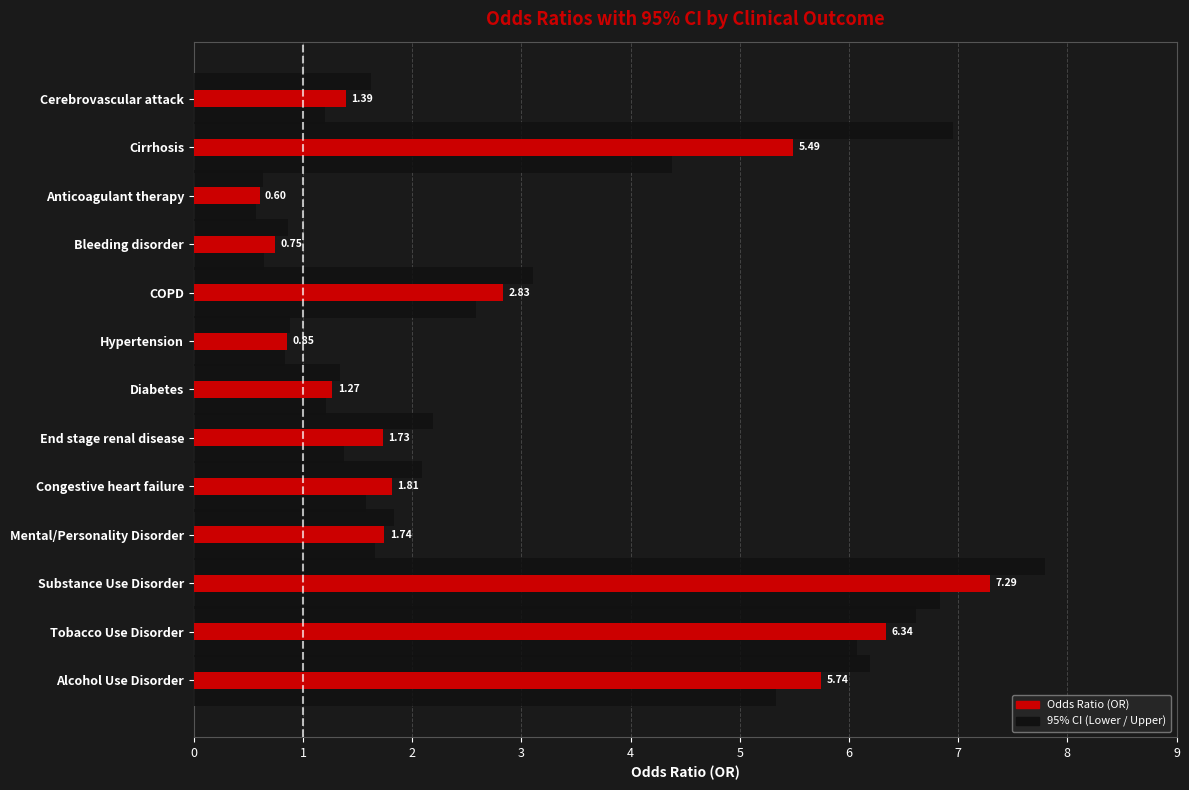

How many series are shown in this chart?

3